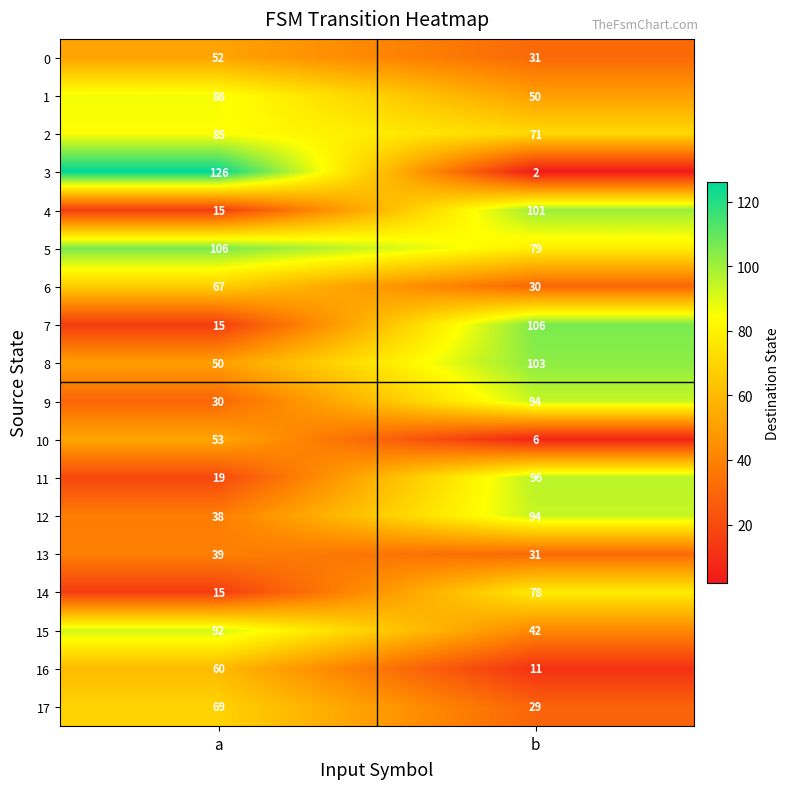

How many series are shown in this chart?

18